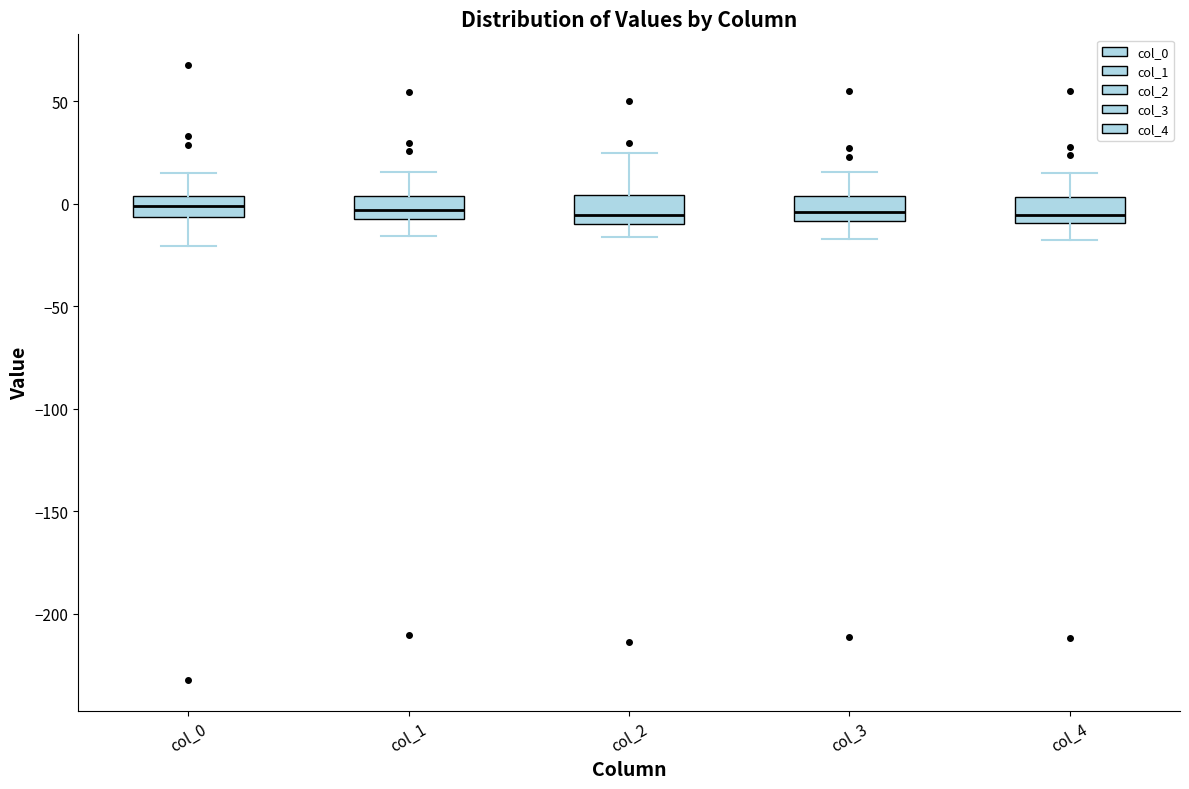

Where is the lower edge of the box for col_0 on the y-axis? The values are not printed on the chart, so give them approximately, as read against the axis.

-5